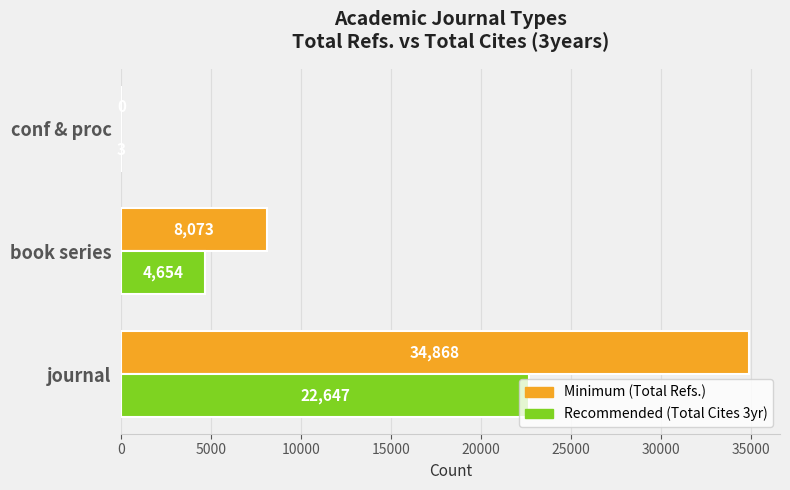

At which category is the sum across all series the highest?

journal